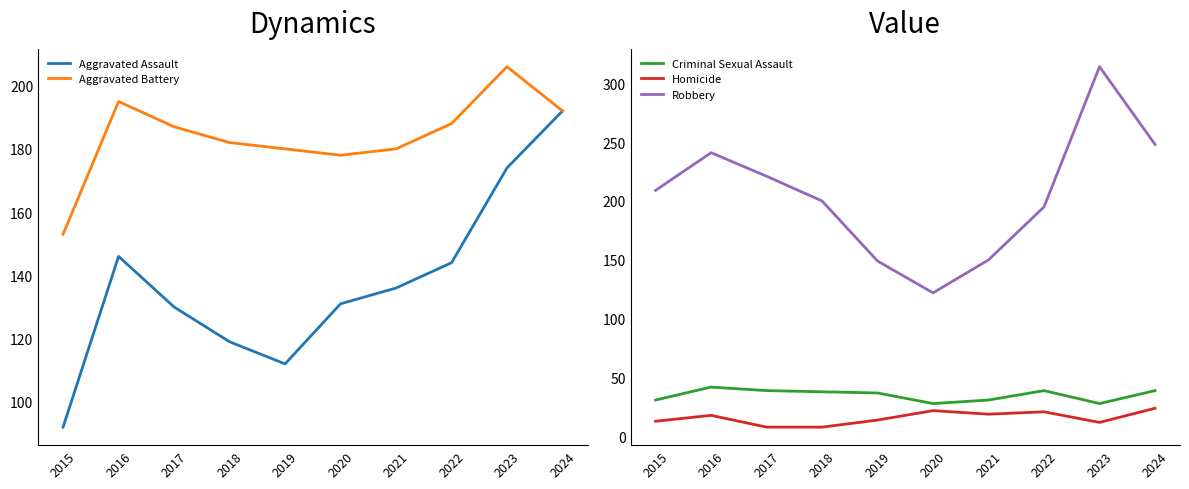

What is the value of the Criminal Sexual Assault point at the 7th from the left?

31